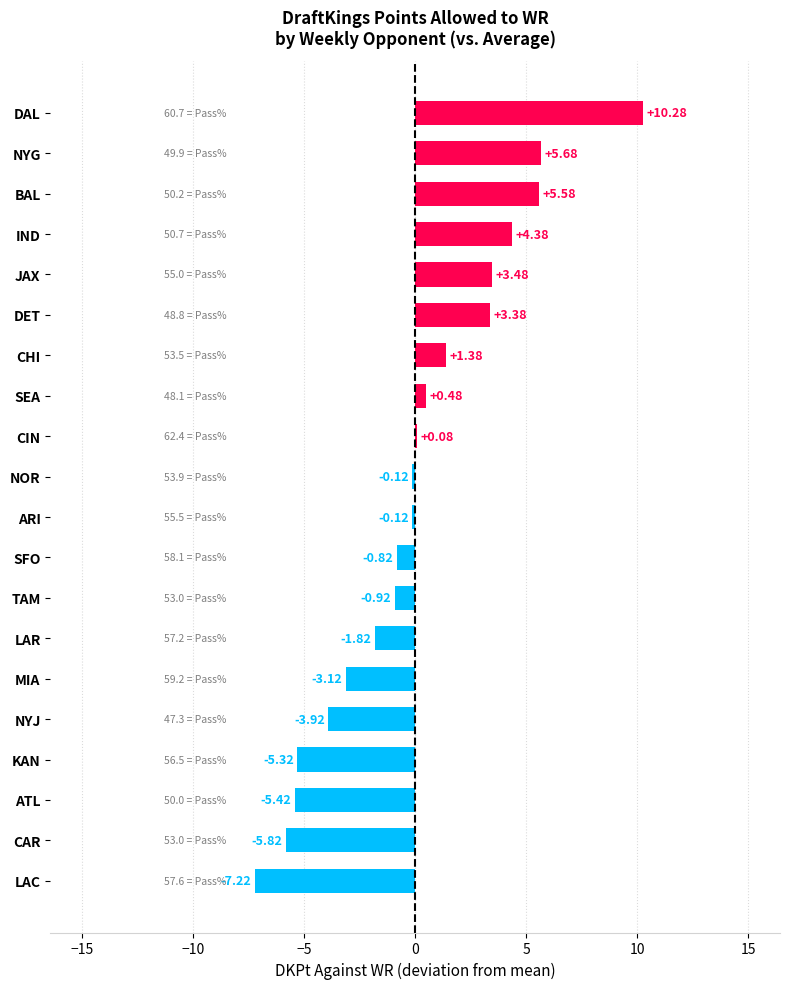

At which label is the value closest to 1?

CHI